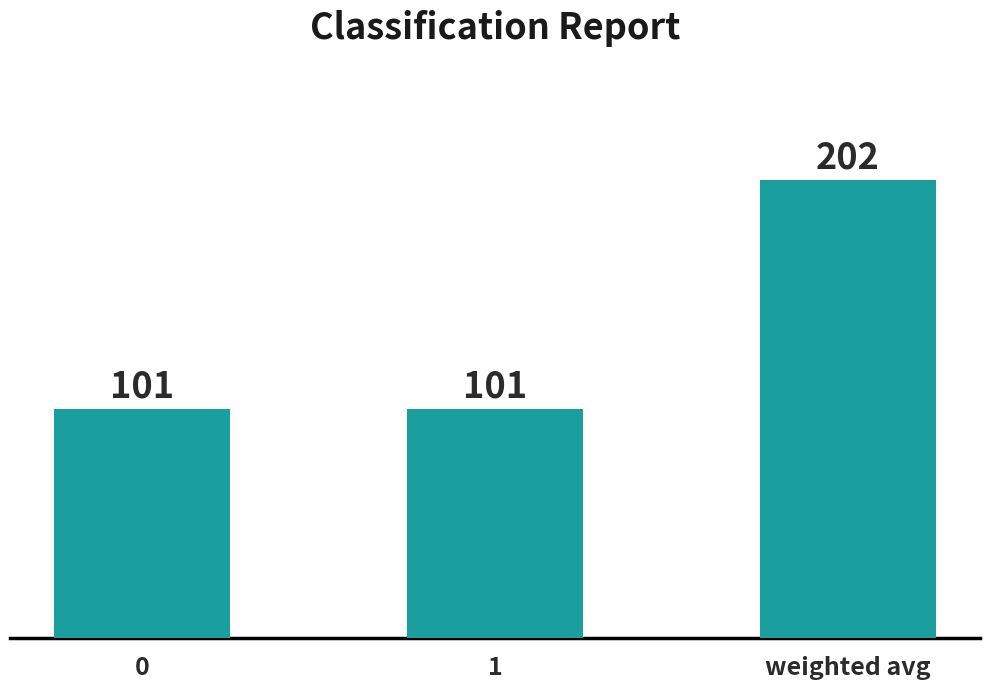

Between weighted avg and 0, which is larger?

weighted avg